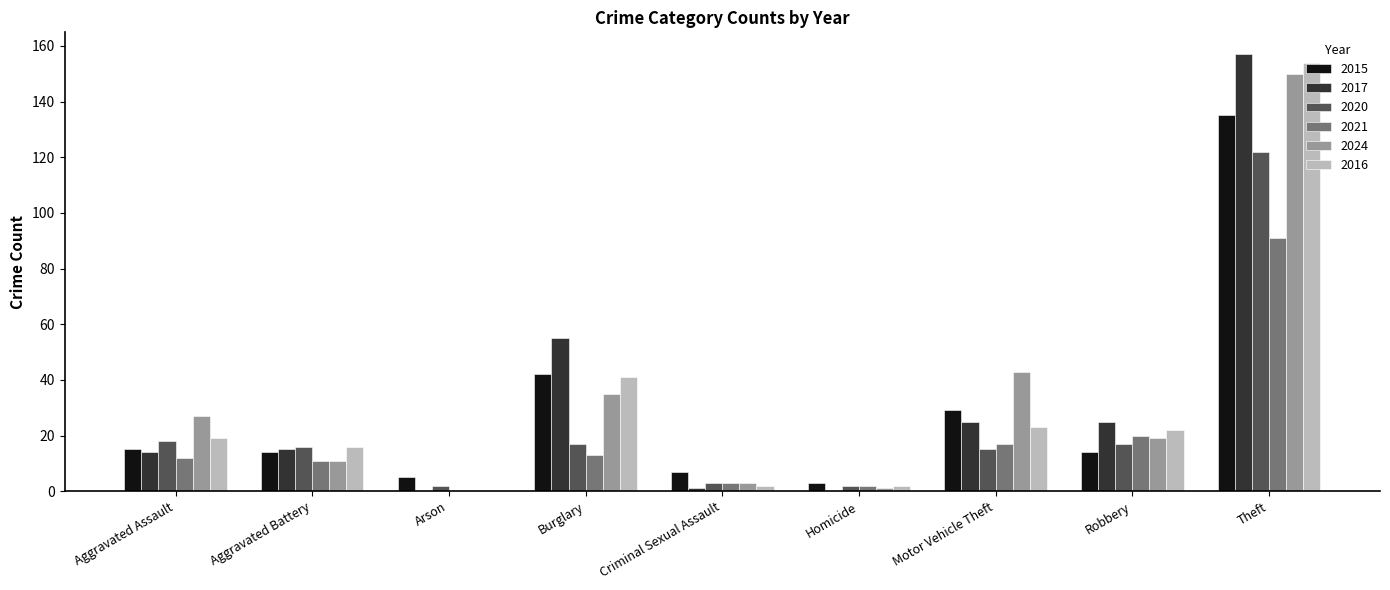

Which series changed the most between Aggravated Assault and Burglary?

2017